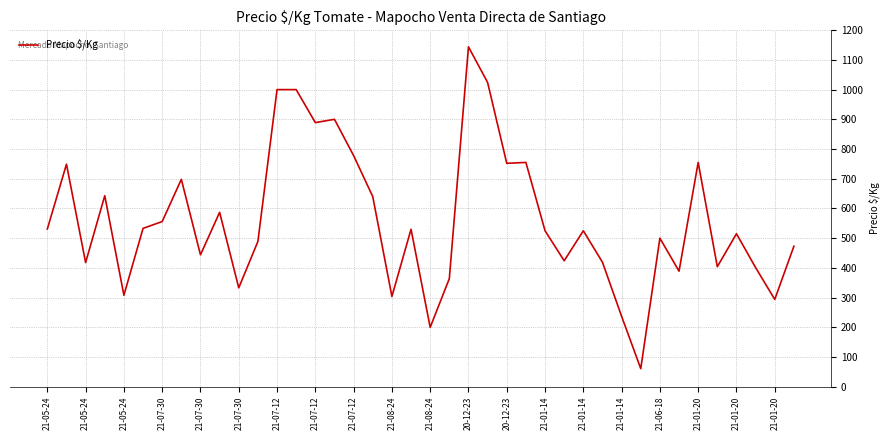

What is the difference between the maximum and minimum values?

1083